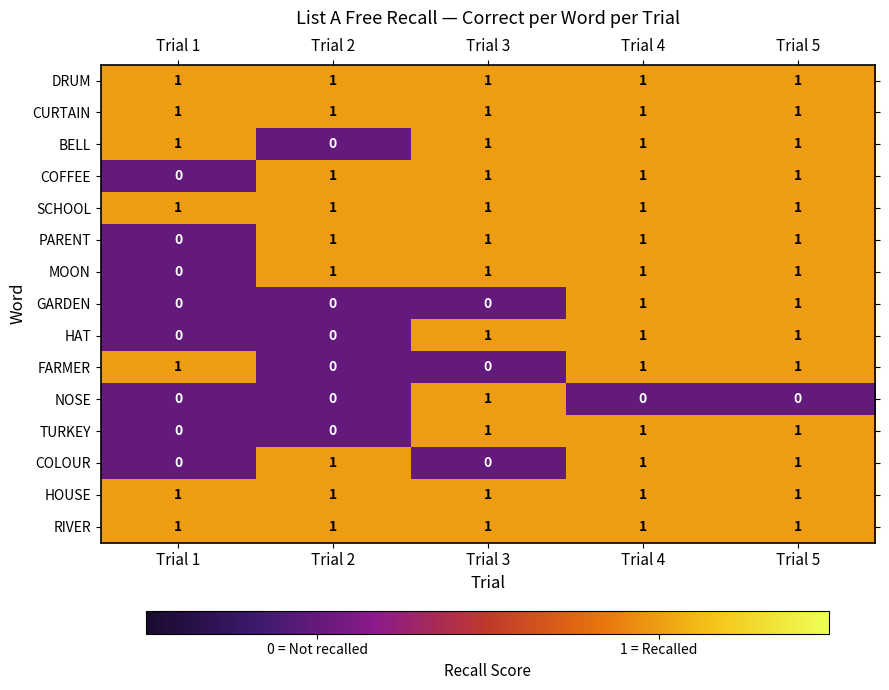

What is the sum of all COLOUR values?

3